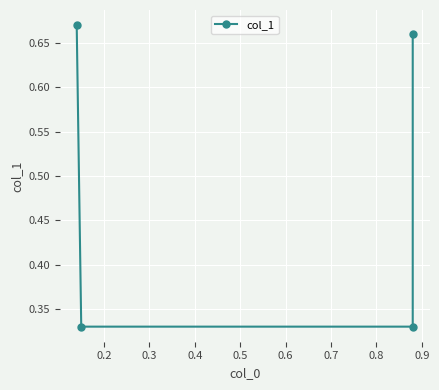

What is the value of the 3rd point from the left?

0.3